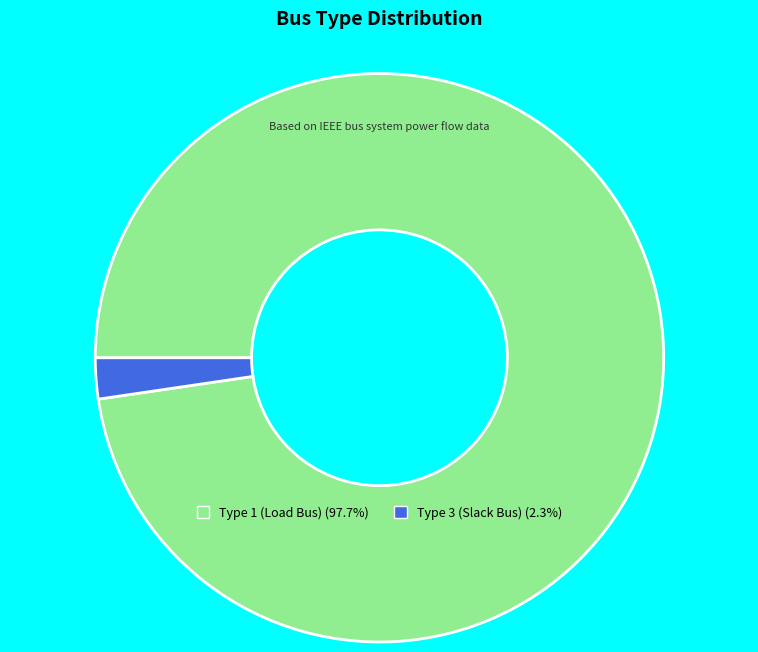

Does any single category account for the majority?

Yes